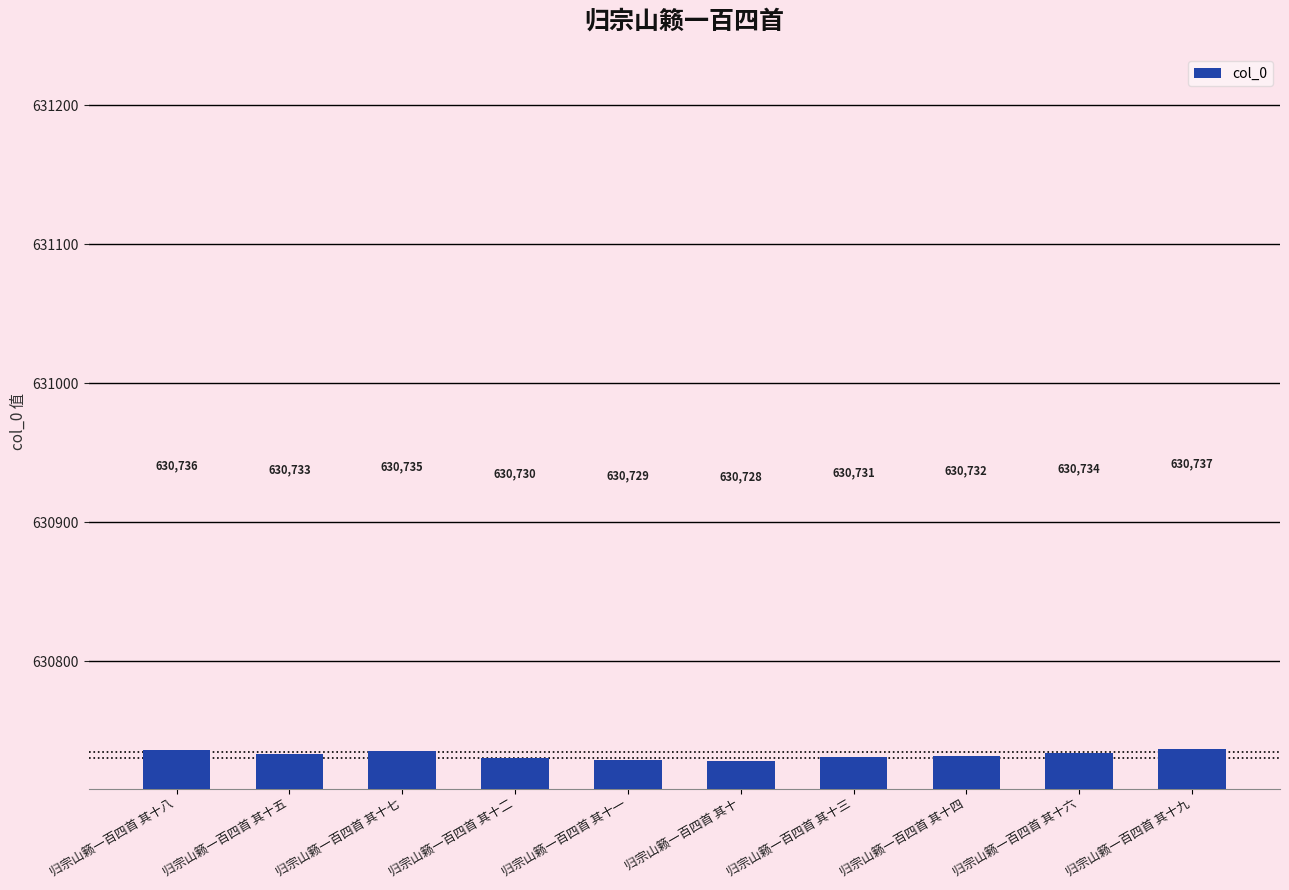

What is the difference between the values at 归宗山籁一百四首 其十二 and 归宗山籁一百四首 其十六?

4